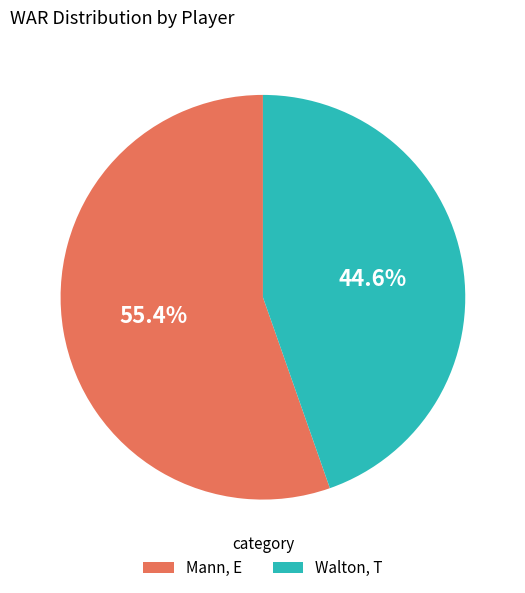

Which category has the biggest portion of the pie?

Mann, E